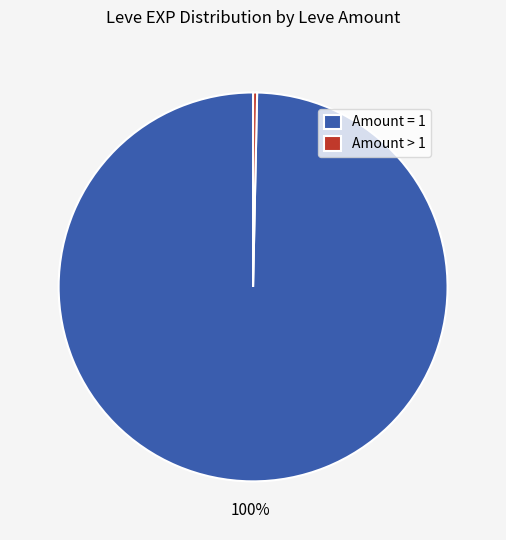

Do Amount = 1 and Amount > 1 together represent more than half of the pie?

Yes